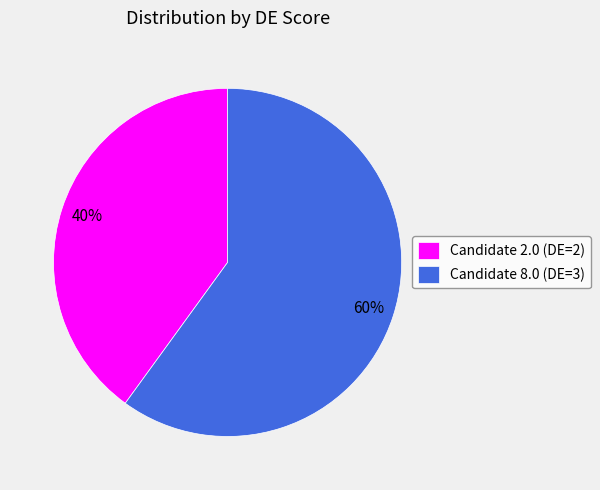

What is the largest slice in the pie chart?

Candidate 8.0 (DE=3)